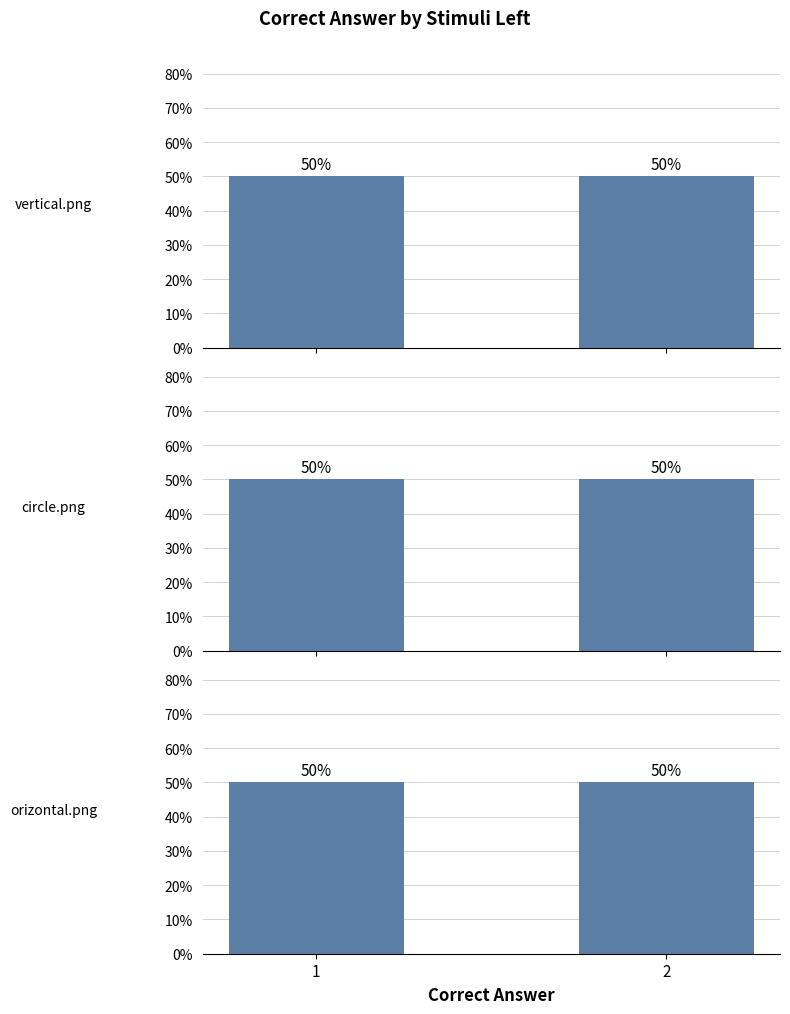

What are all the series names shown in the legend?

vertical.png, circle.png, orizontal.png